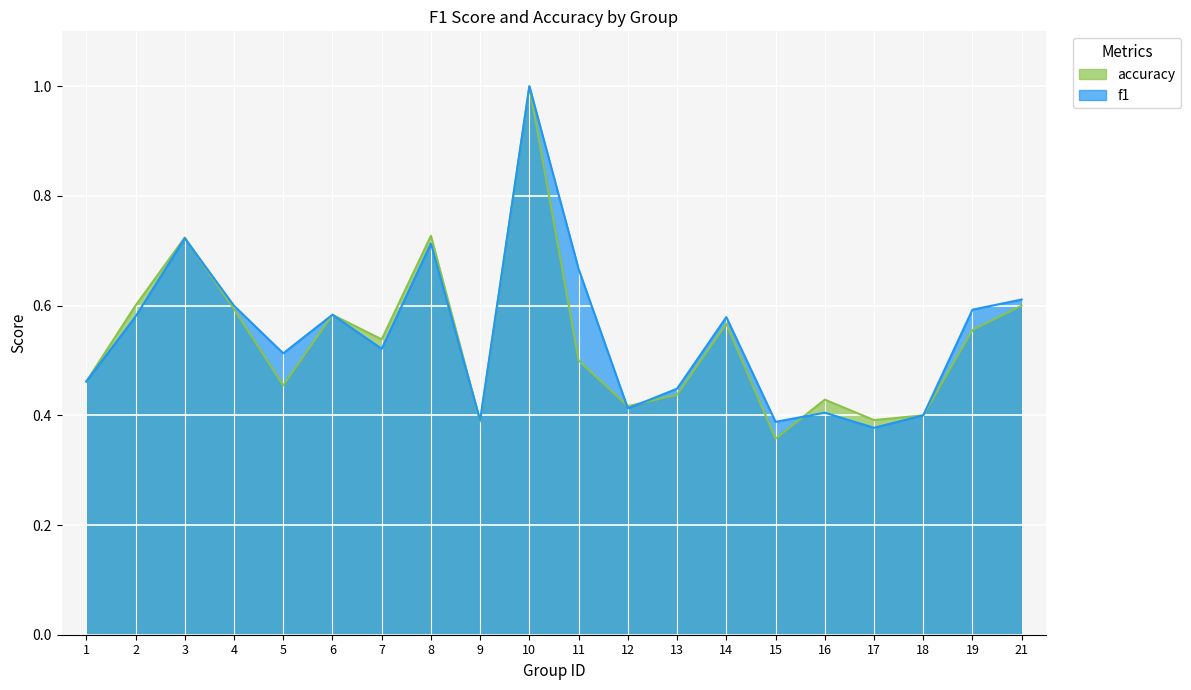

At which label is accuracy closest to 0?

15